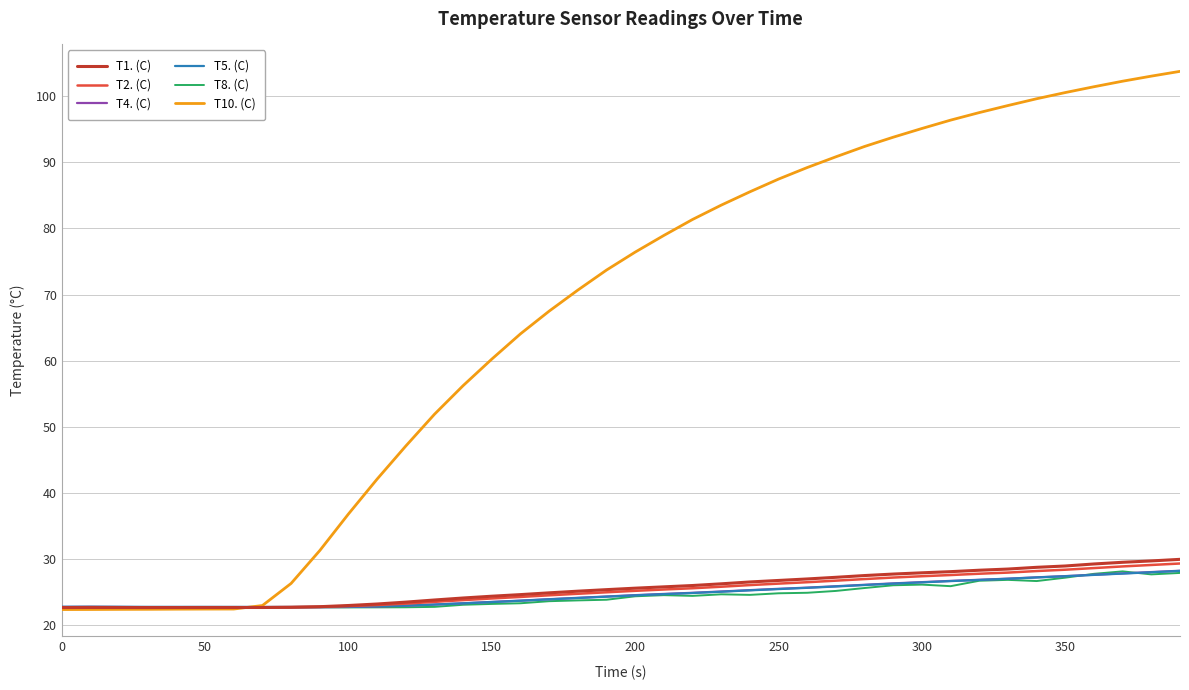

Which series has the largest total across all categories?

T10. (C)